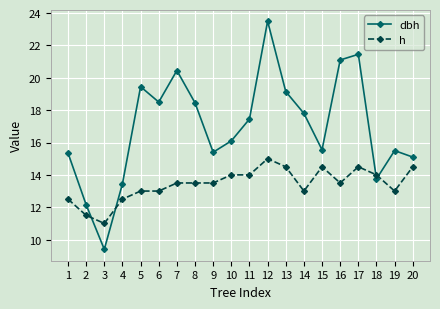

At 9, list the series in order from smallest to largest.

h, dbh